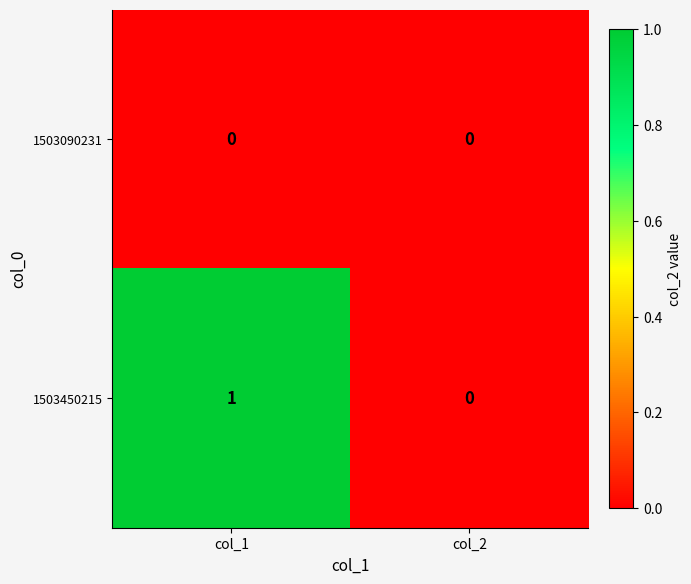

Count the number of data series in this chart.

2